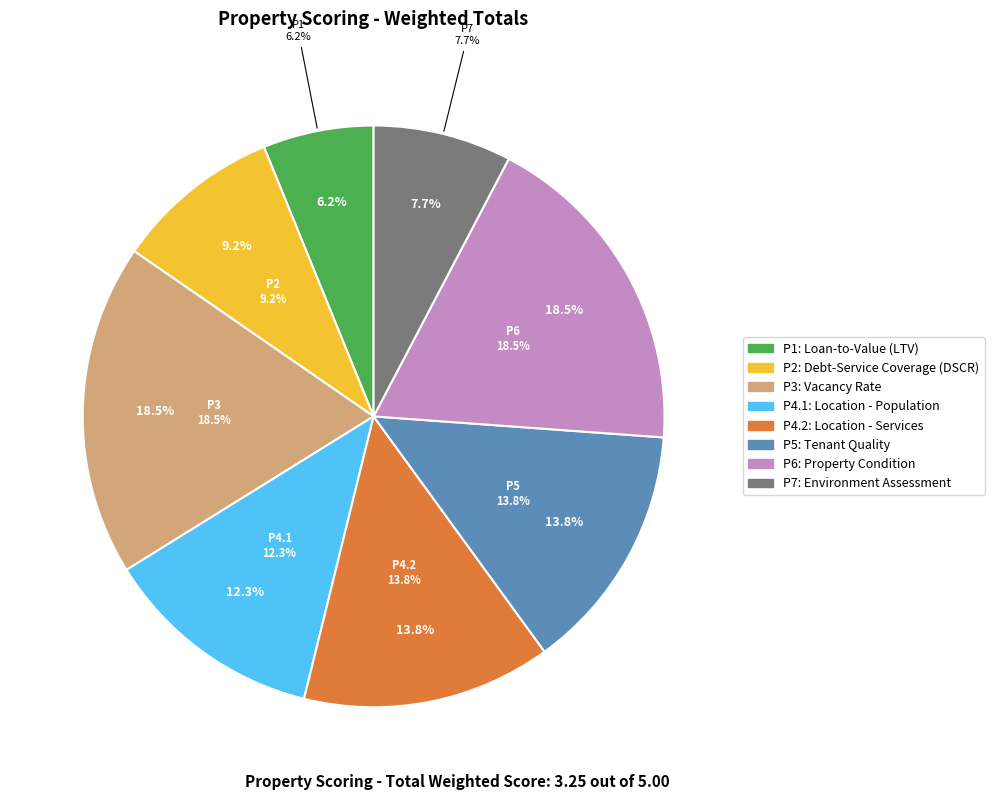

How many slices are in this pie chart?

8